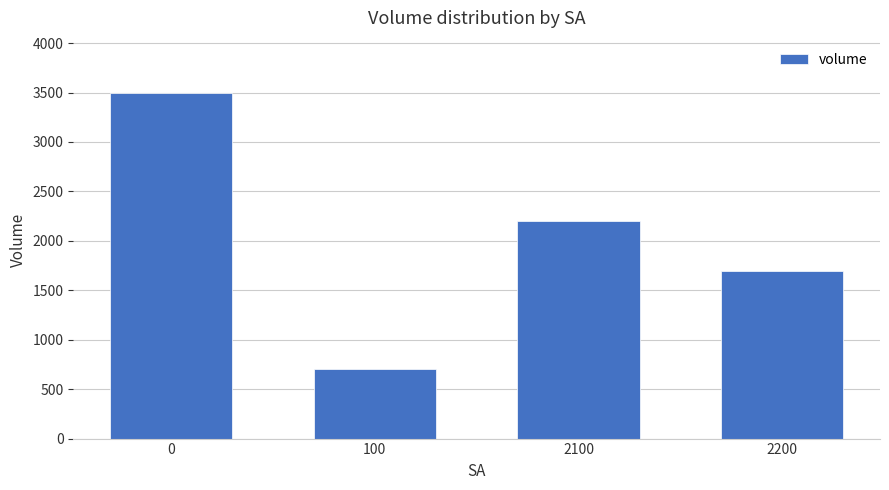

Is it true that the value at 0 is 3500?

True